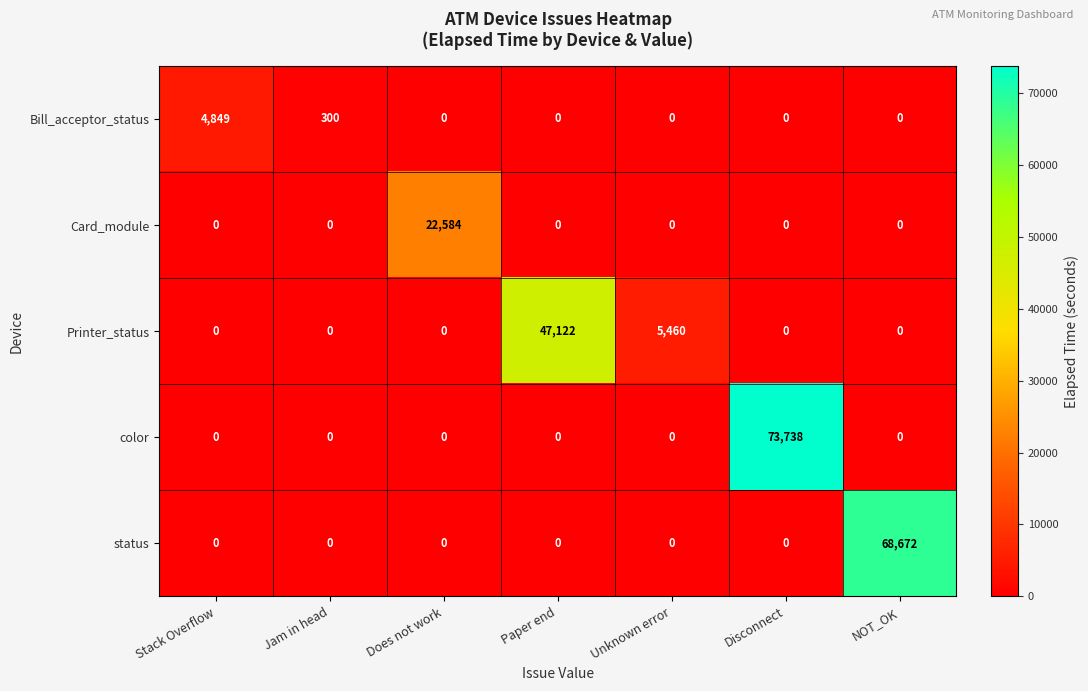

The value of color at NOT_OK is -41380. True or false?

False